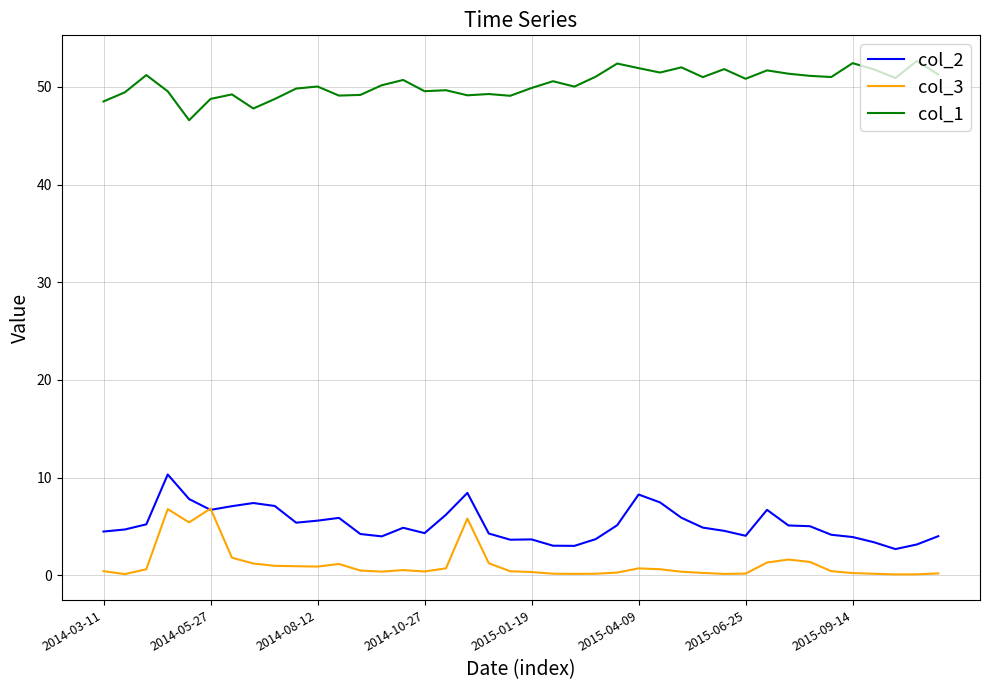

List the series in order of their peak value, highest first.

col_1, col_2, col_3